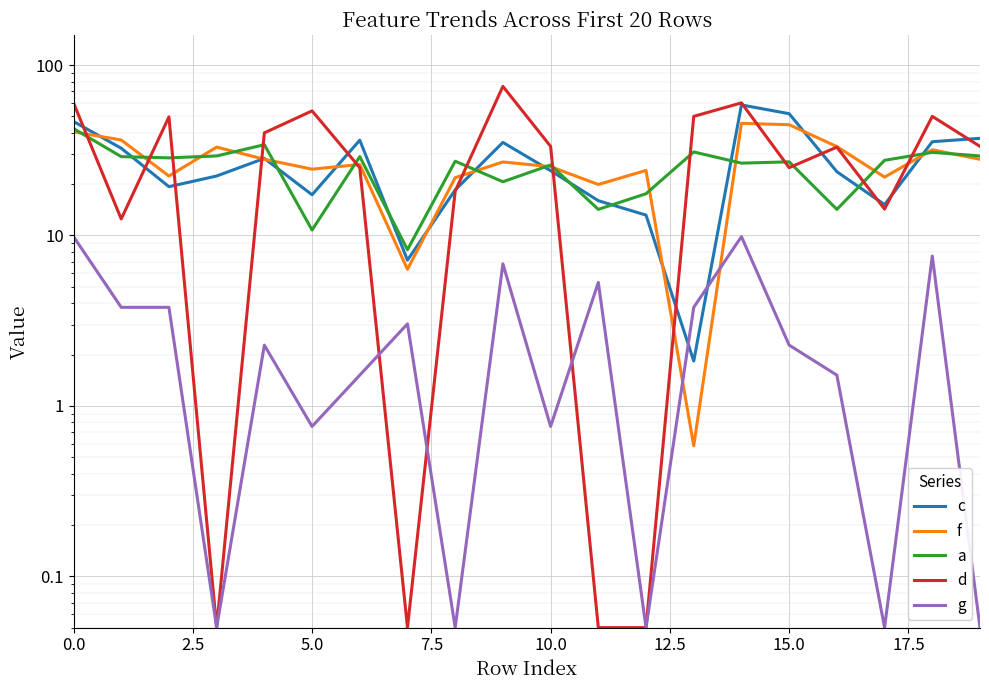

What is the average value of the g series?

3.2